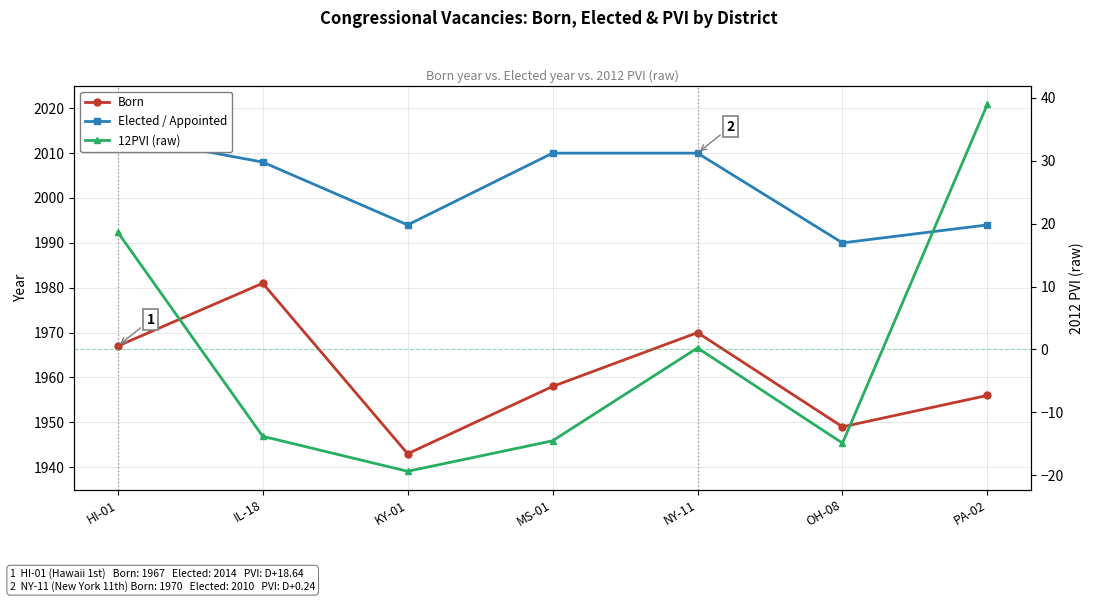

What is the sum of the Elected / Appointed values at MS-01 and OH-08?

4000.0